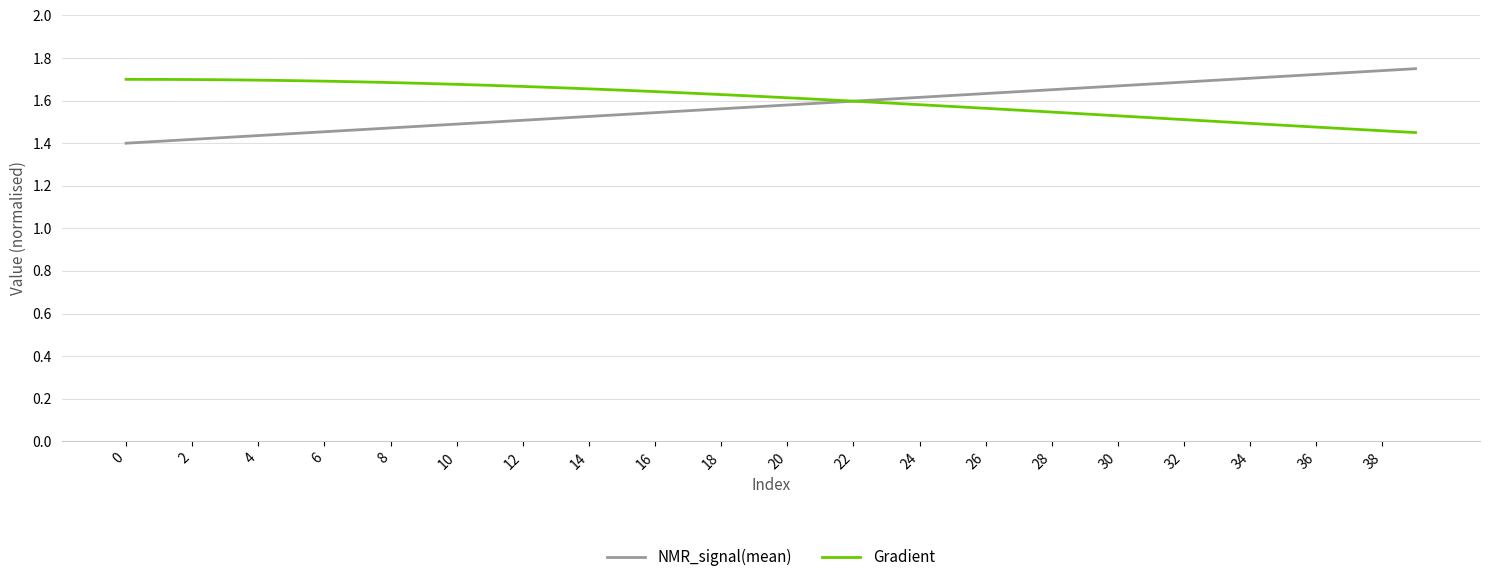

Rank the series at 10 from lowest to highest value.

NMR_signal(mean), Gradient